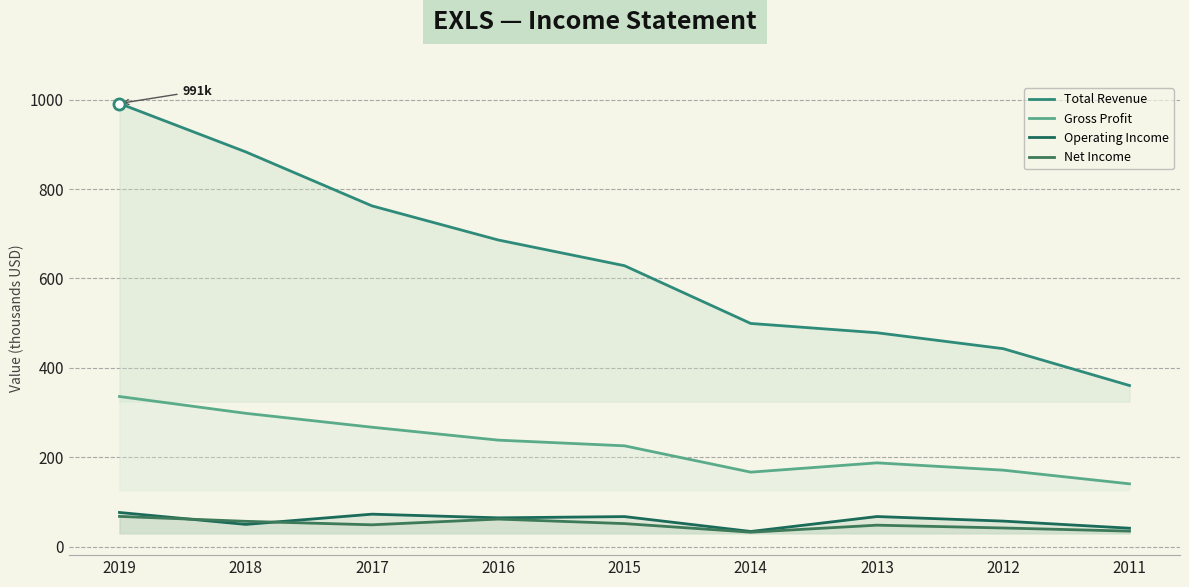

What is the sum of all Gross Profit values?

2031.2